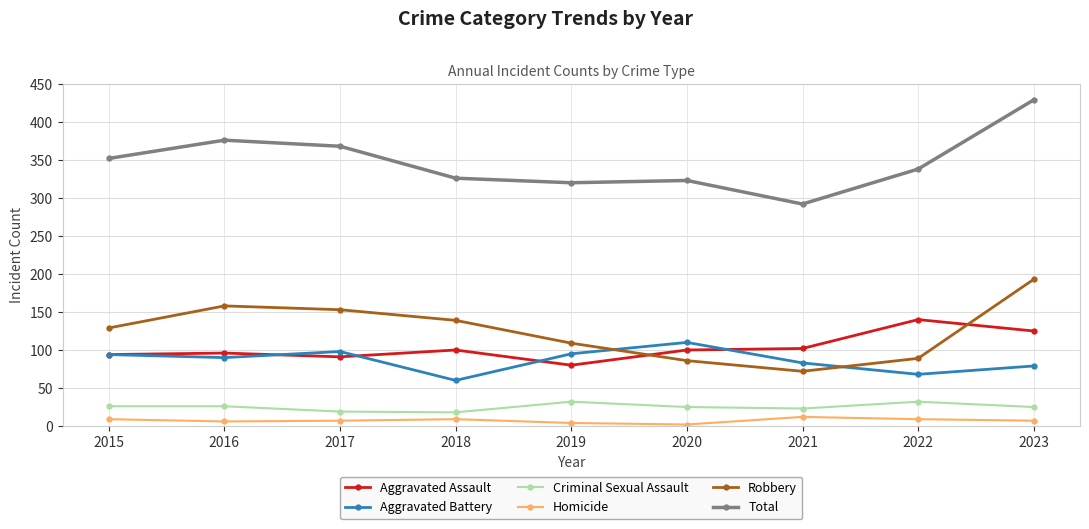

At how many categories does at least one series exceed 359?

3